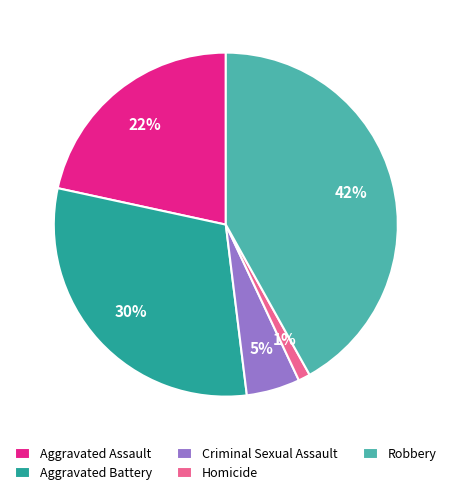

Count the number of slices in the pie.

5